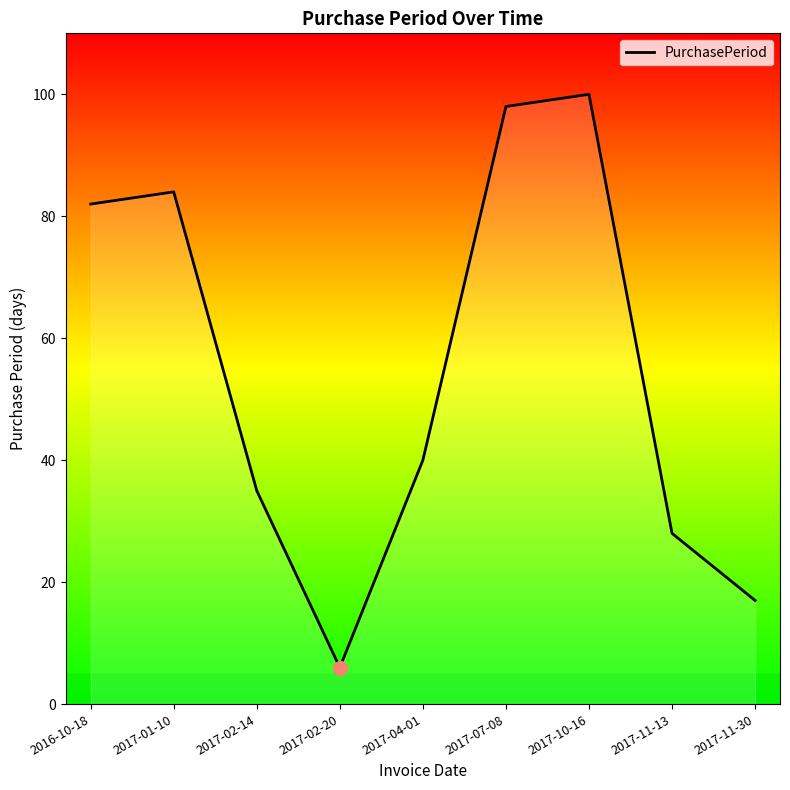

The chart shows a value of 98 at 2017-07-08. True or false?

True